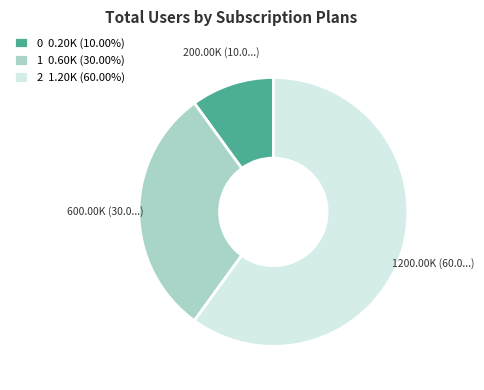

Rank the categories by value from lowest to highest.

0, 1, 2